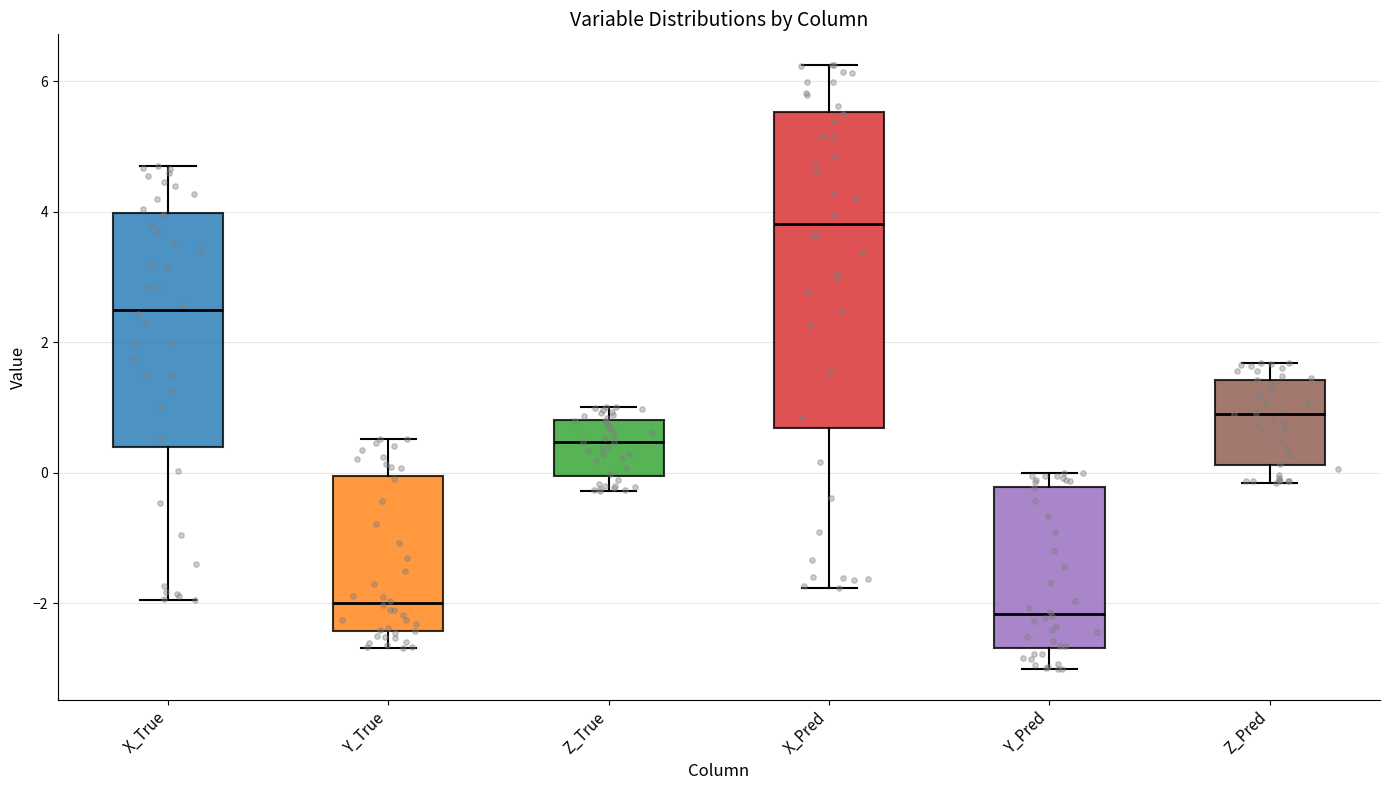

Reading left to right, transcribe this box plot: for each box, give where its median line is, the range the box spans, and where its two whiskers end, as read against the y-axis. The values are not printed on the chart, so give them approximately, as read against the axis.

X_True: median 2.4, box 0.4 to 4.0, whiskers -2.0 to 4.6
Y_True: median -2.0, box -2.4 to 0.0, whiskers -2.6 to 0.6
Z_True: median 0.4, box 0.0 to 0.8, whiskers -0.2 to 1.0
X_Pred: median 3.8, box 0.6 to 5.6, whiskers -1.8 to 6.2
Y_Pred: median -2.2, box -2.6 to -0.2, whiskers -3.0 to 0.0
Z_Pred: median 1.0, box 0.2 to 1.4, whiskers -0.2 to 1.6